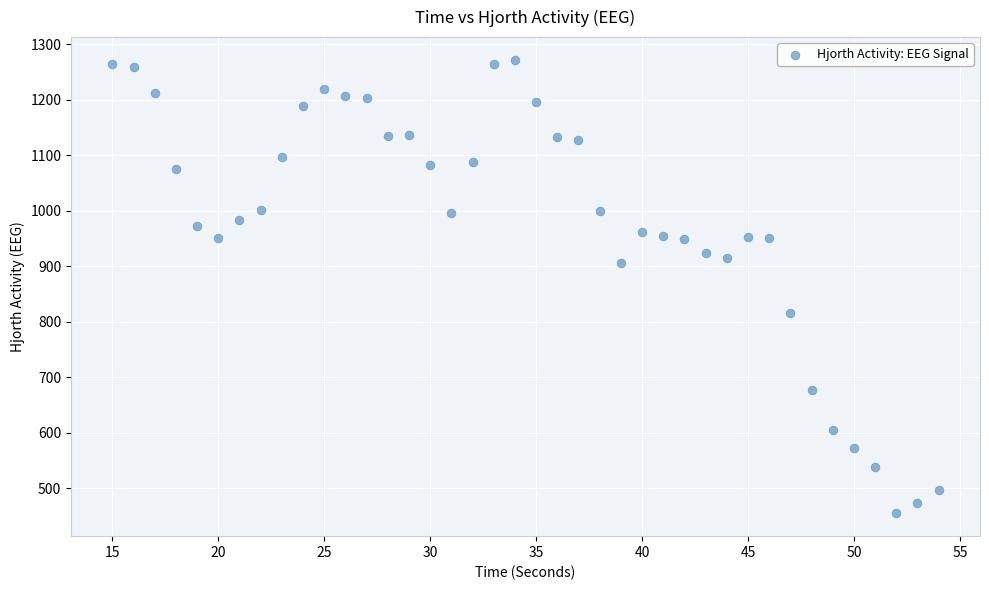

What is the range of Y values (max minus min)?

817.2